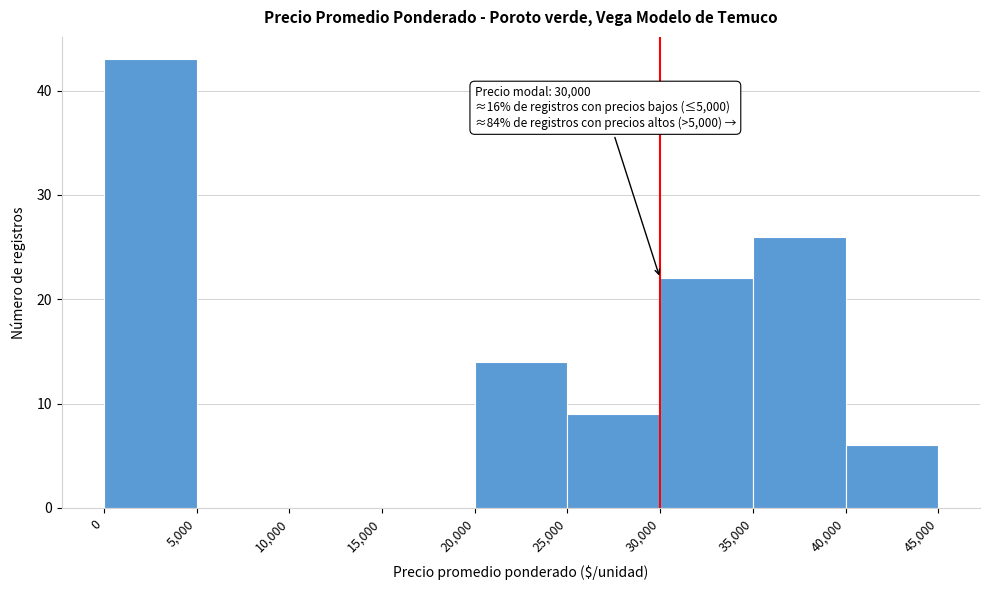

Over which range of the x-axis is the bar tallest?

0 to 5,000